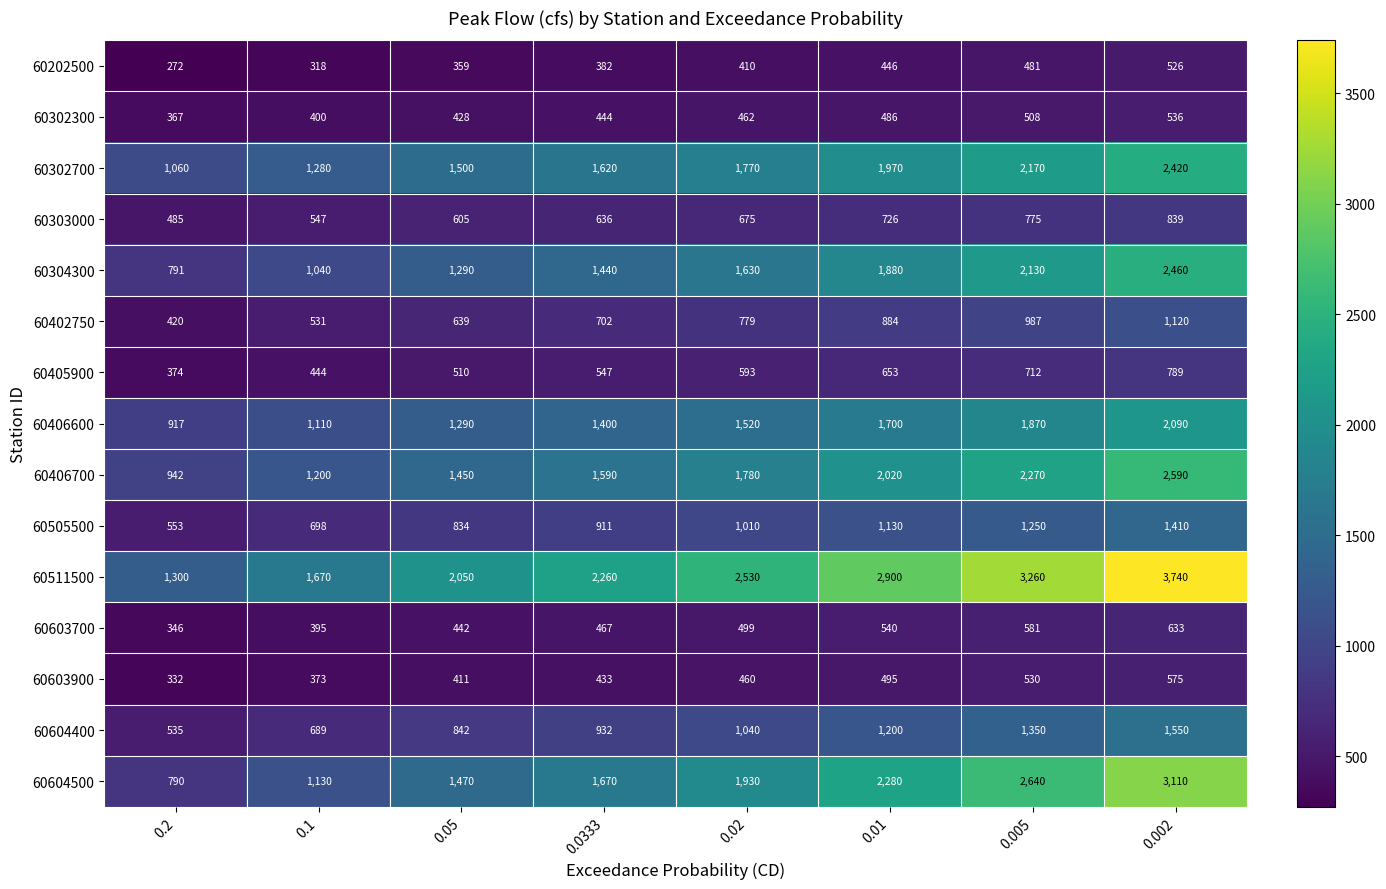

How many data points does each series have?

8